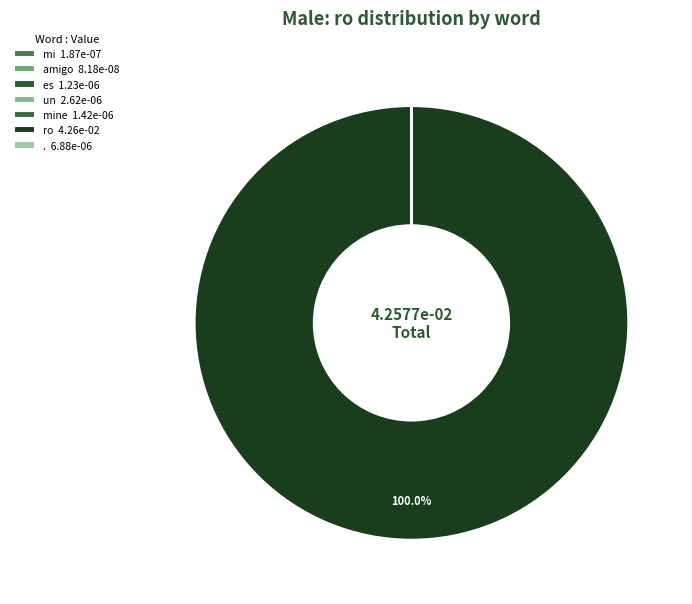

To the nearest percent, what is the difference between the largest and smallest slice percentages?

100%